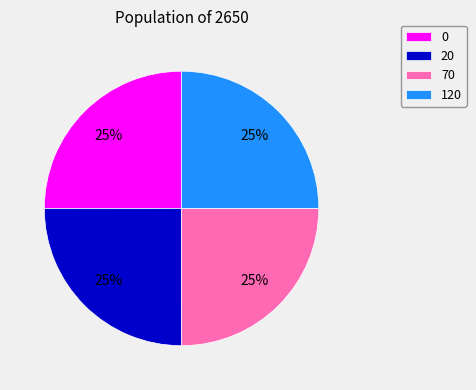

Count the number of slices in the pie.

4